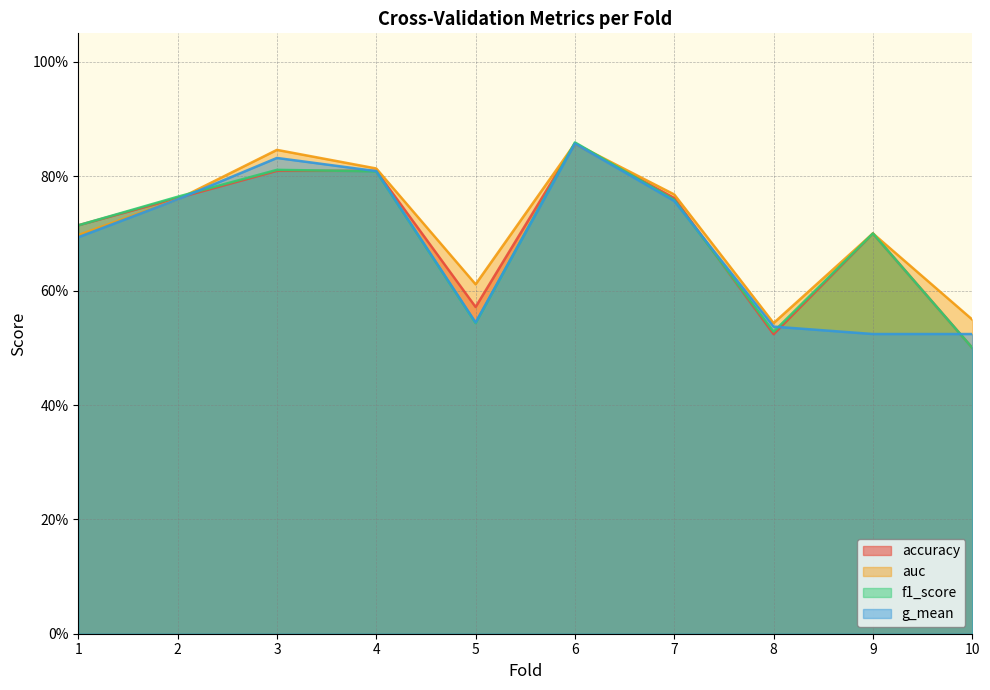

At which label is g_mean closest to 0?

9